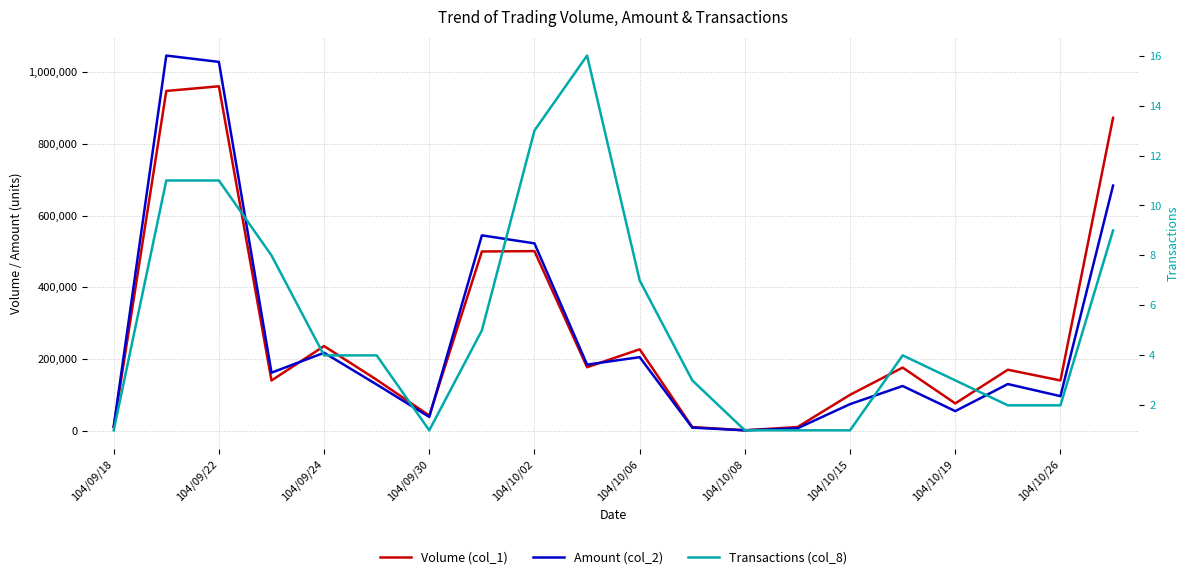

Is the value of Amount (col_2) at 17 greater than the value of Volume (col_1) at 104/10/19?

No